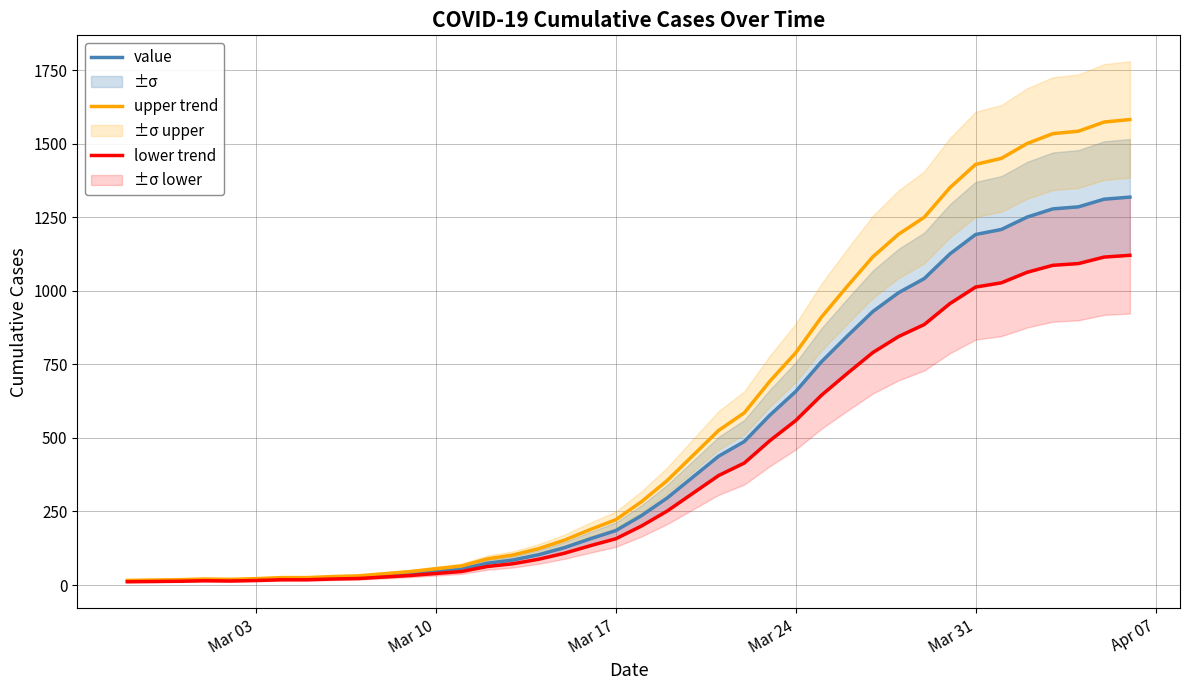

What is the spread (max minus min) of values at Mar 31?

417.2